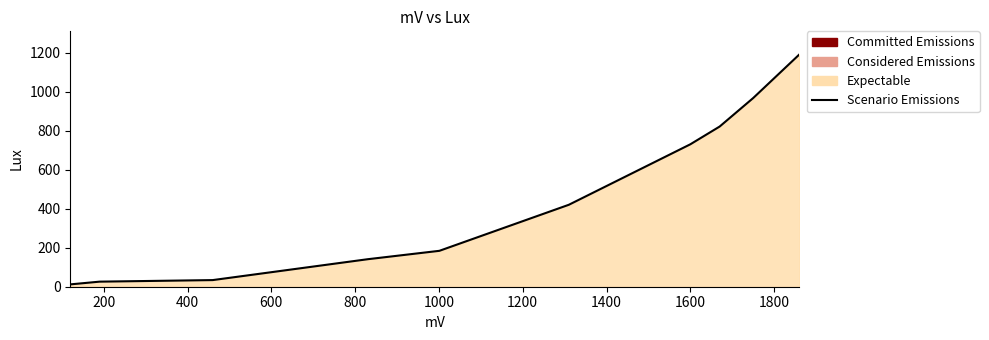

What is the greatest value displayed?

1190